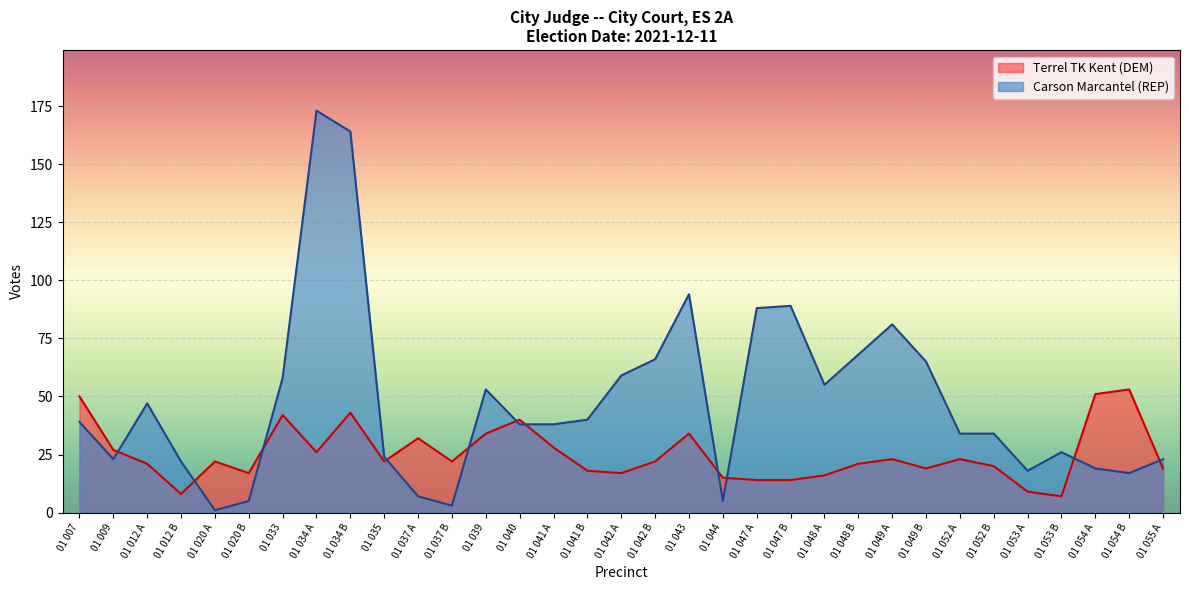

What is the value of the Terrel TK Kent (DEM) point at the 15th from the left?

28